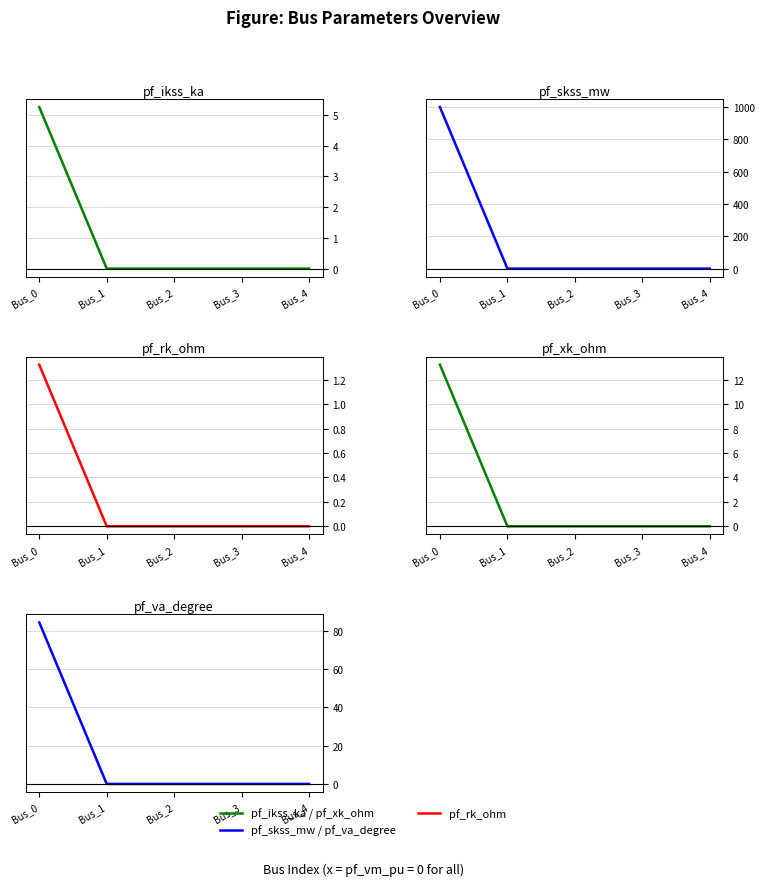

True or false: pf_va_degree has a value of 0.0 at Bus_4.

True